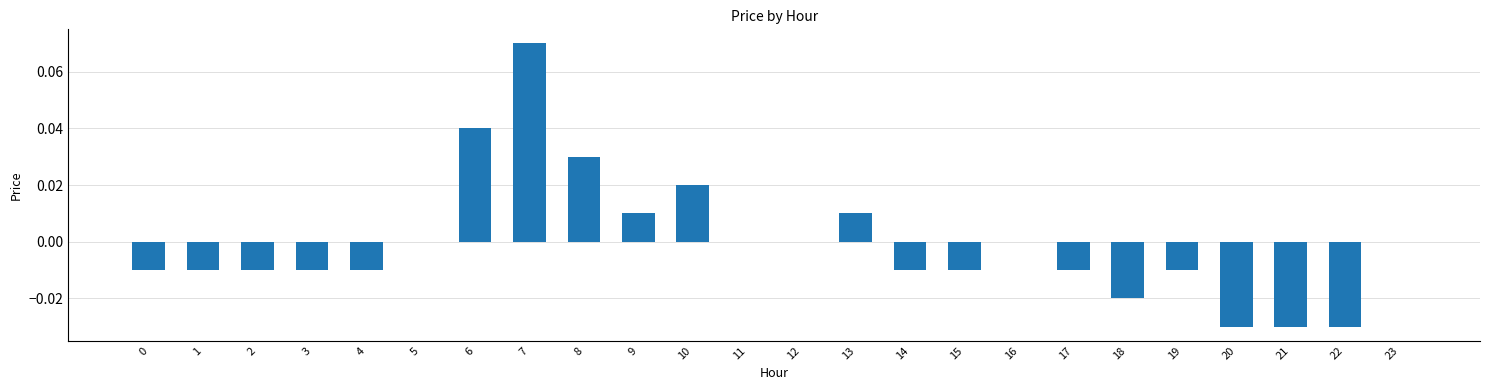

Is it true that the value at 2 is -0.0?

True